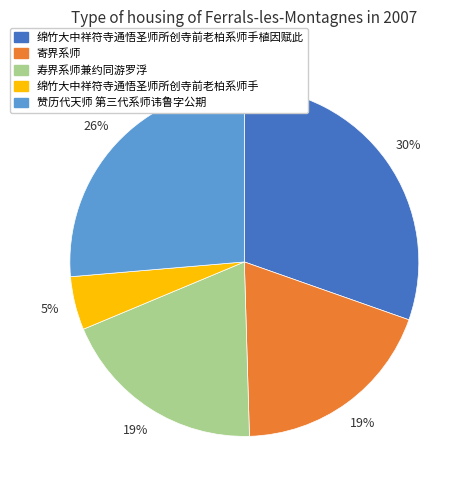

Does 寿界系师兼约同游罗浮 account for over 50% of the chart?

No